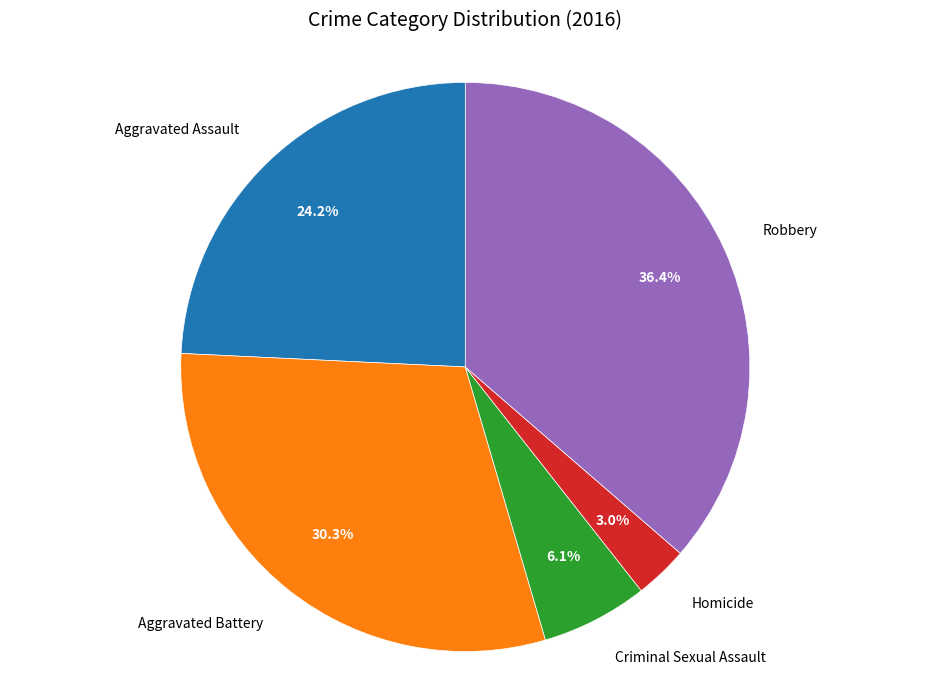

Is there any slice that represents more than half of the pie?

No